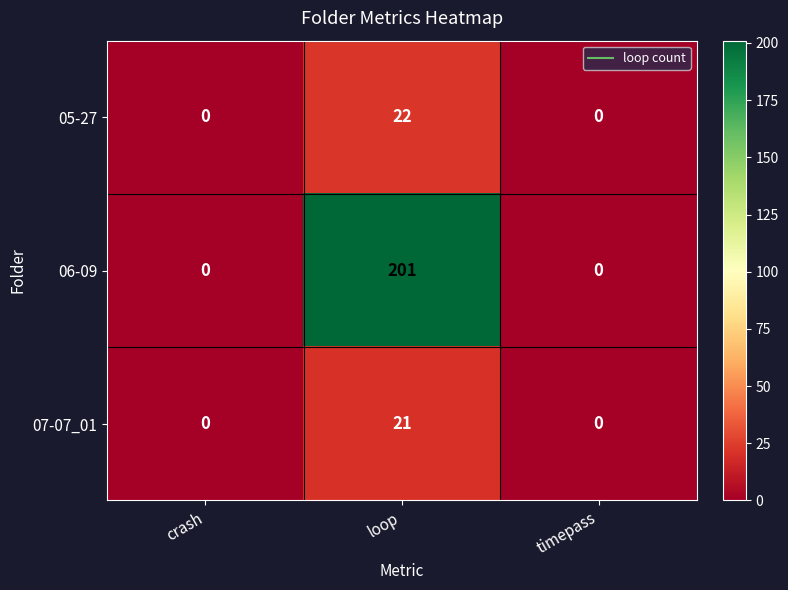

True or false: 07-07_01 has a value of 0 at timepass.

True